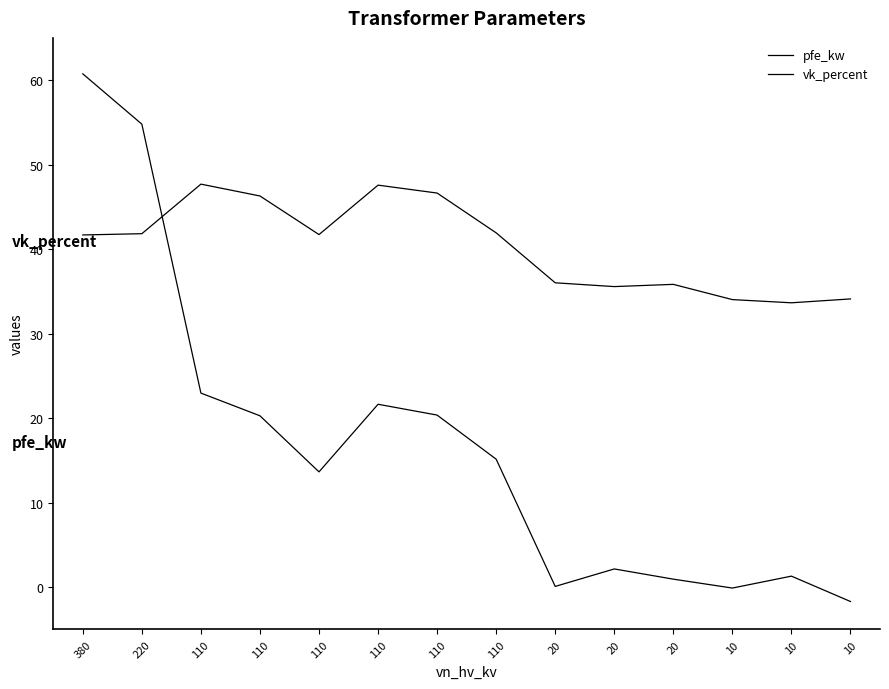

Reading left to right, list all the values displayed in this chart.

pfe_kw: 380=60.7	220=54.8	110=23.0	110=20.3	110=13.6	110=21.6	110=20.4	110=15.2	20=0.1	20=2.2	20=1.0	10=-0.1	10=1.3	10=-1.7
vk_percent: 380=41.7	220=41.8	110=47.7	110=46.3	110=41.7	110=47.6	110=46.6	110=41.9	20=36.0	20=35.6	20=35.8	10=34.0	10=33.7	10=34.1